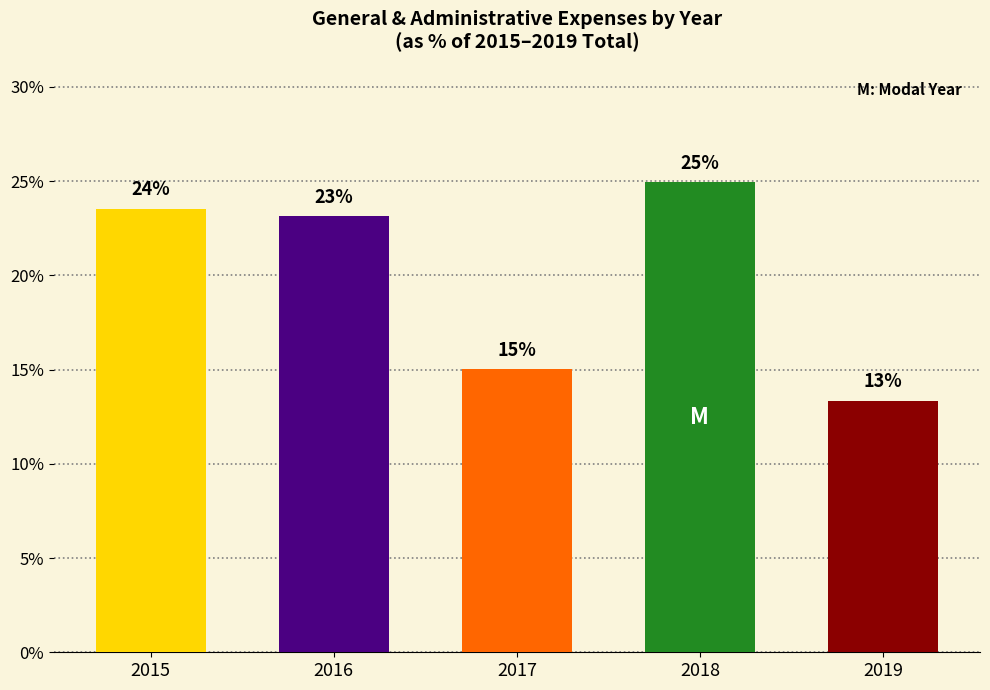

Is it true that the value at 2015 is 10.3?

False